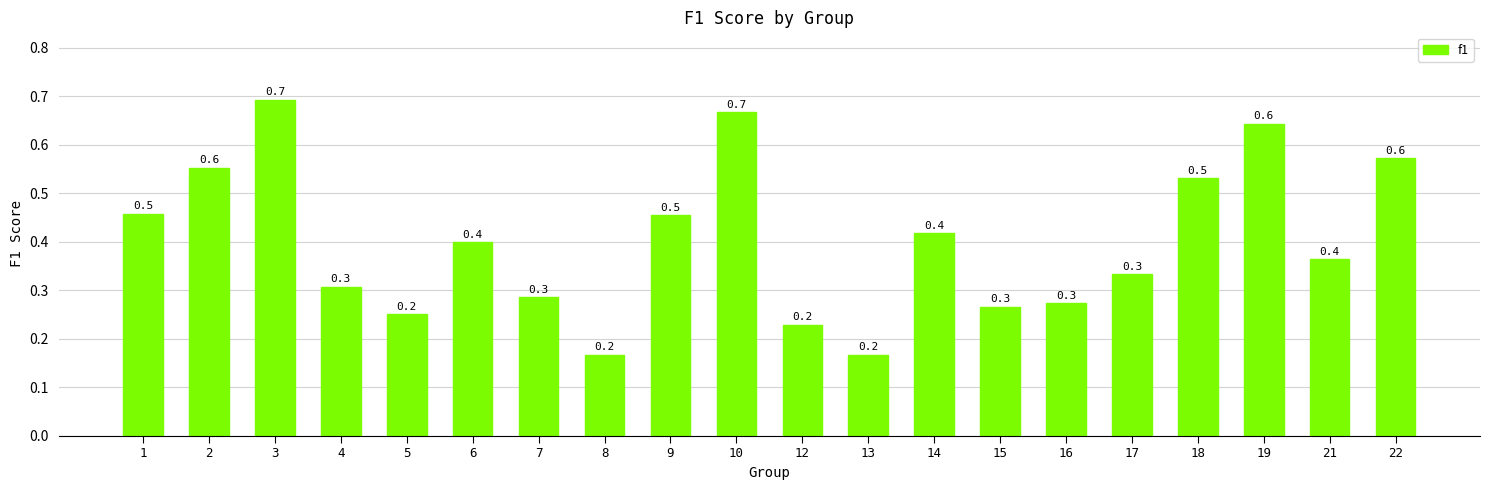

What is the average value?

0.4